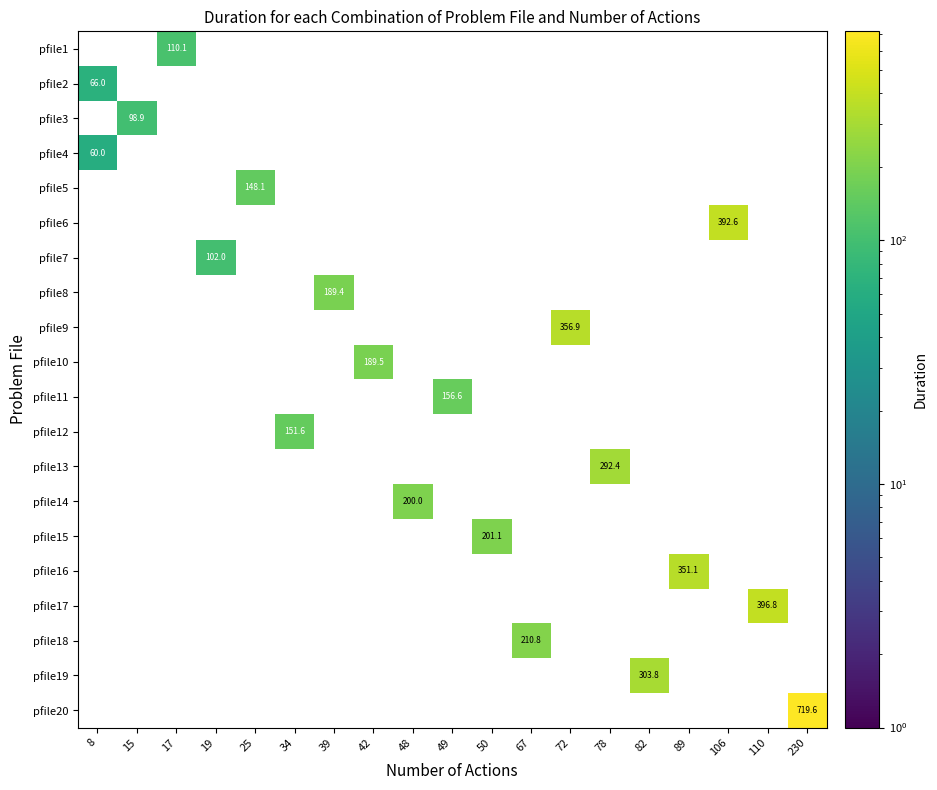

How many data points does each series have?

19